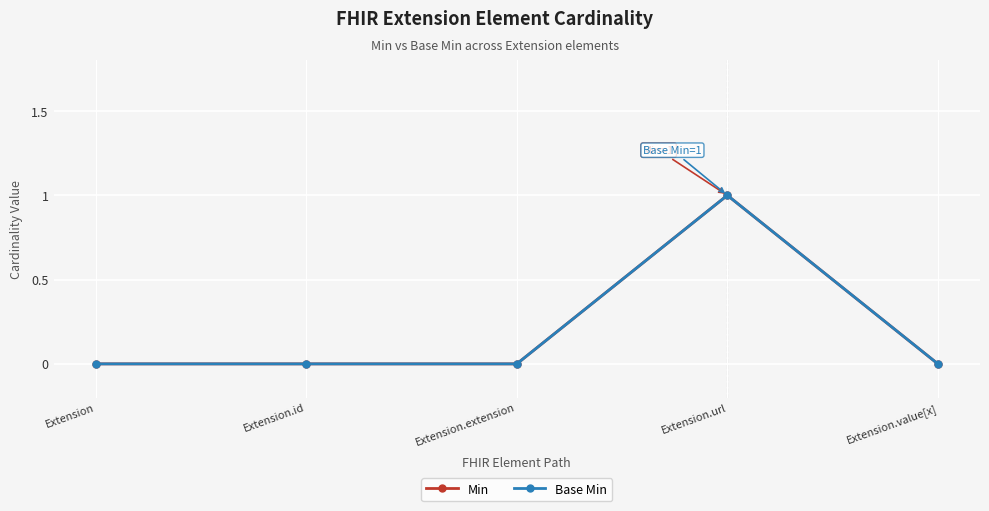

What is the label of the 3rd point from the right?

Extension.extension